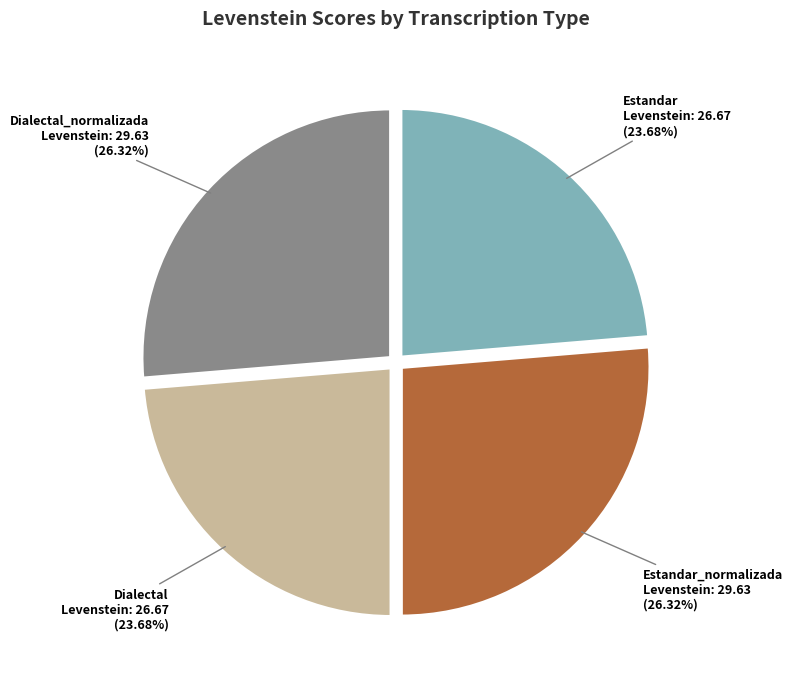

To the nearest percent, what is the difference between the largest and smallest slice percentages?

3%